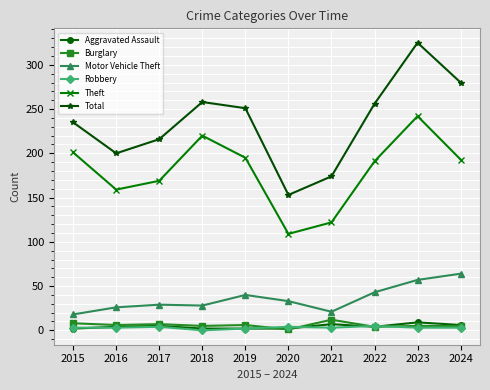

Which series changed the most between 2019 and 2020?

Total